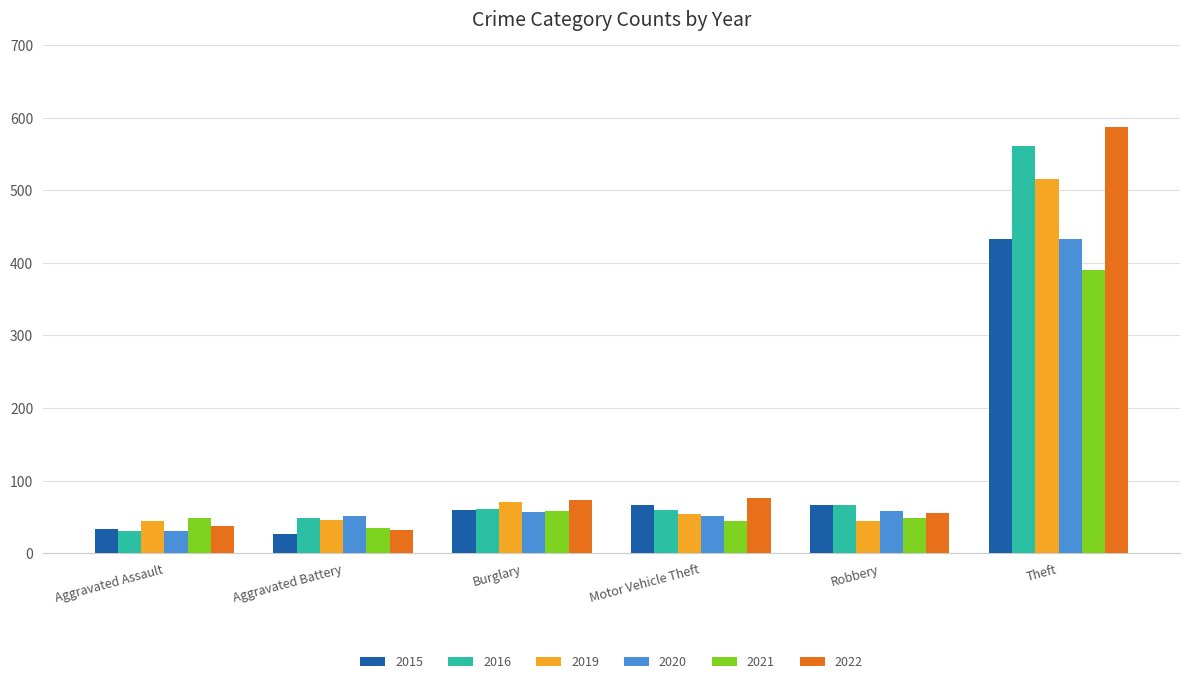

The 2016 series shows 67 at Robbery. True or false?

True